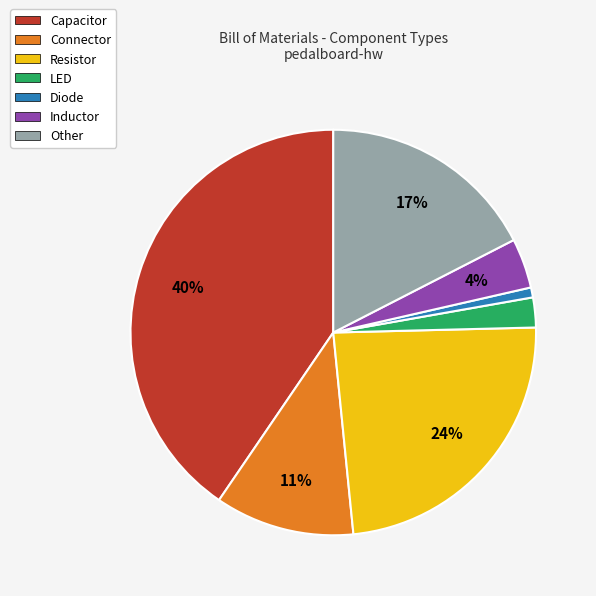

Rank the categories by value from highest to lowest.

Capacitor, Resistor, Other, Connector, Inductor, LED, Diode